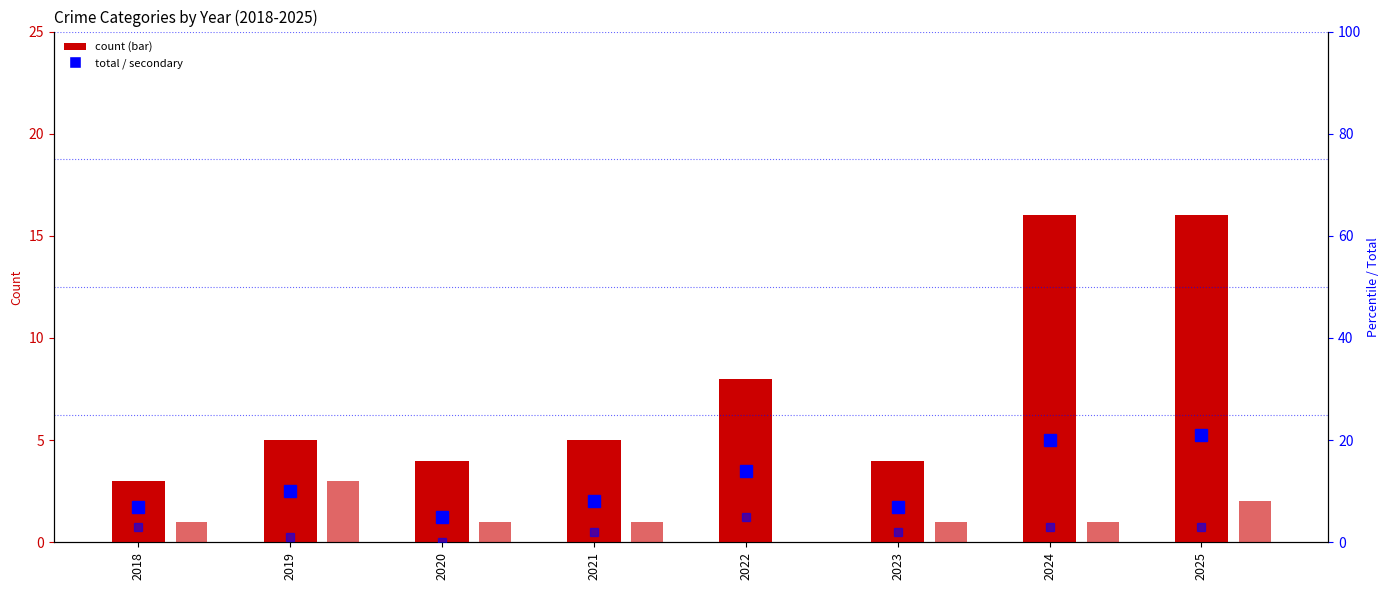

List the series in order of their peak value, highest first.

Total, Robbery, Aggravated Battery, Aggravated Assault